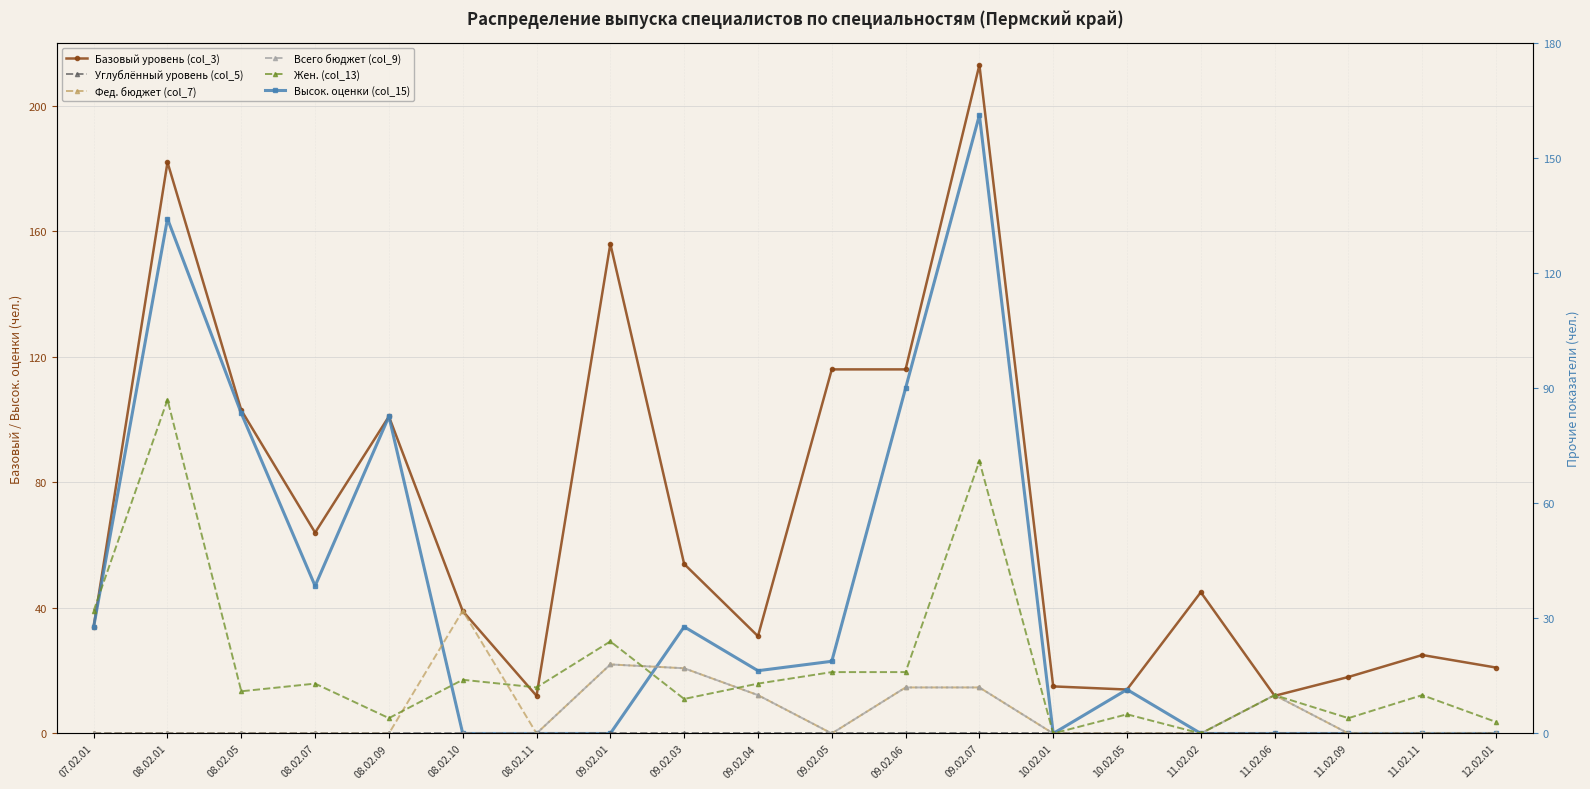

True or false: Жен. (col_13) has a value of 5 at 08.02.05.

False